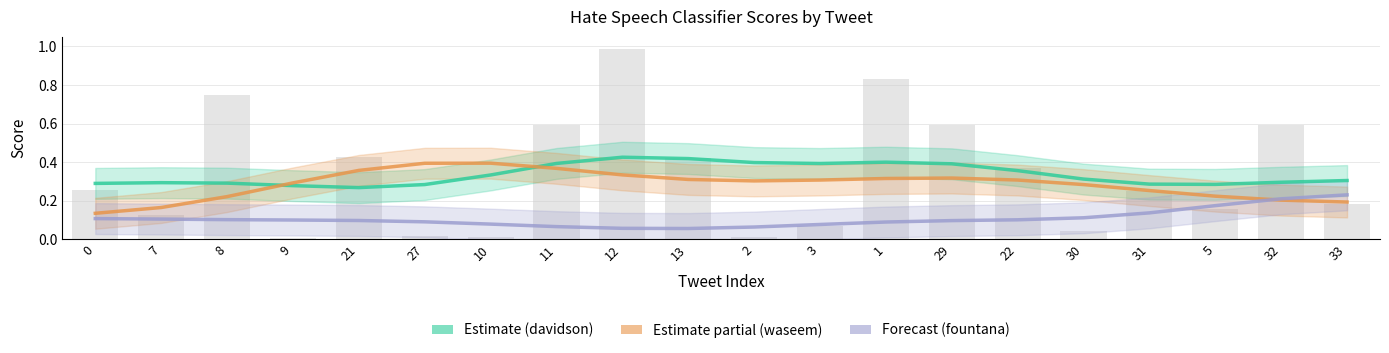

What is the sum of all Forecast (fountana) values?

2.2